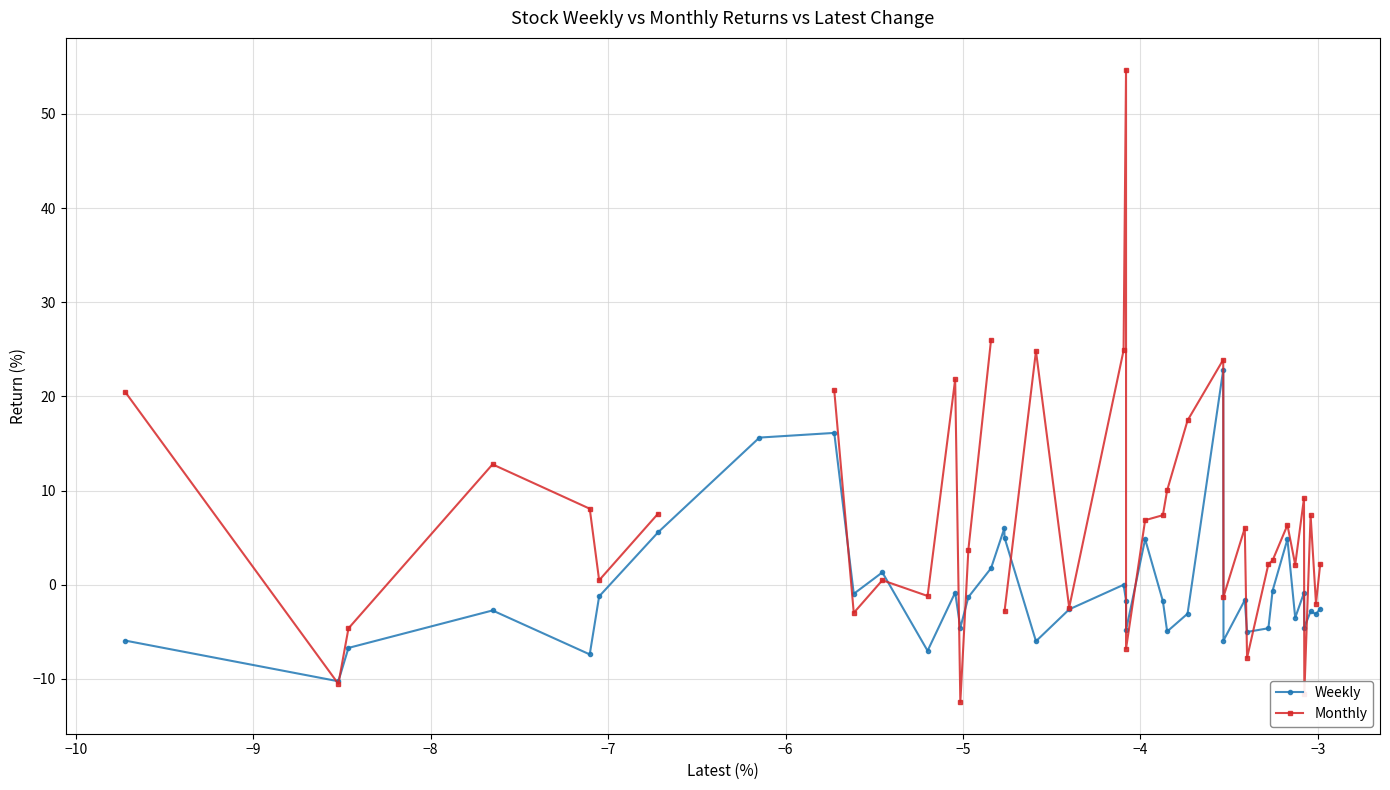

What is the maximum value for Weekly?

22.8